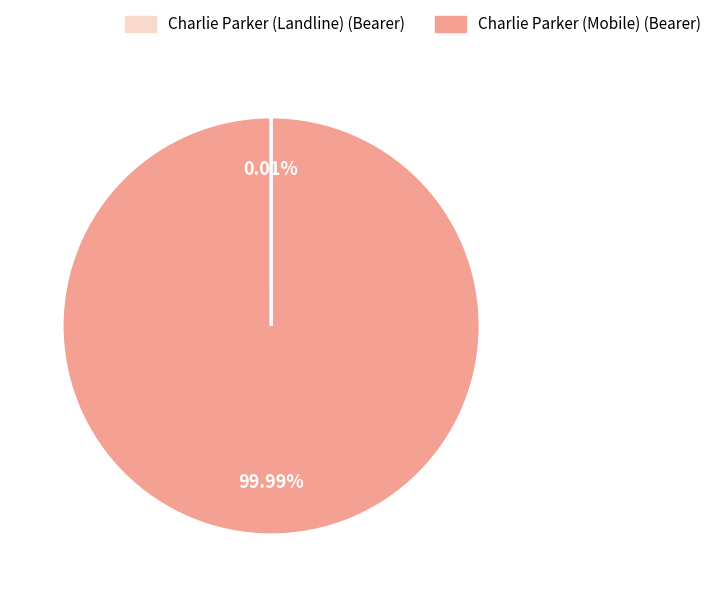

To the nearest percent, what is the average slice percentage?

50%